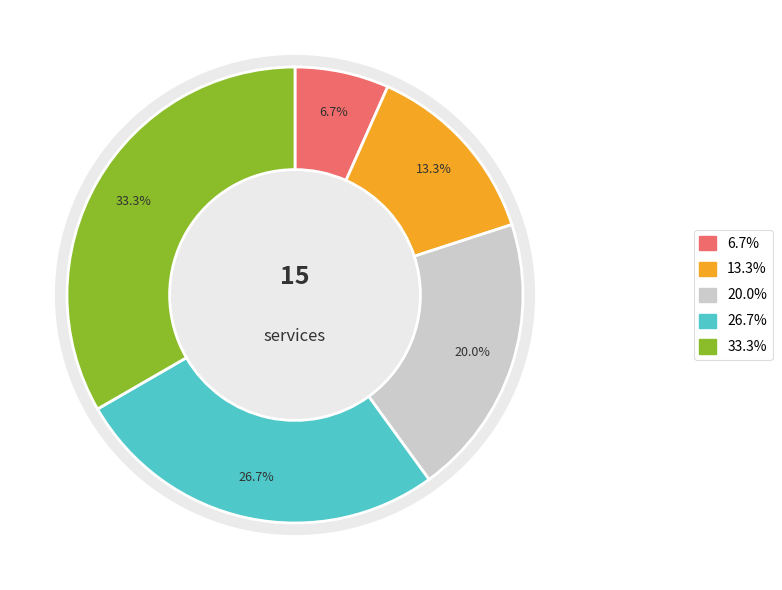

To the nearest percent, what is the difference between the largest and smallest slice percentages?

27%